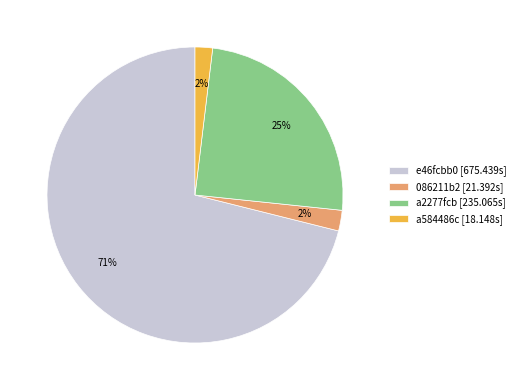

Is the sum of 086211b2 [21.392s] and e46fcbb0 [675.439s] greater than half?

Yes